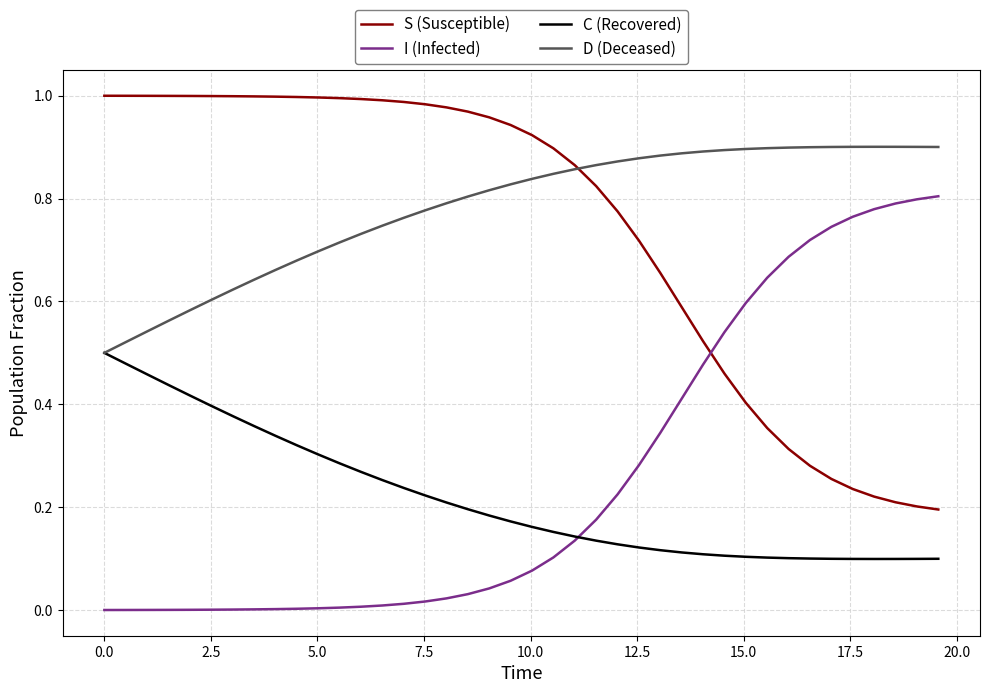

True or false: I (Infected) and D (Deceased) intersect in this chart.

False